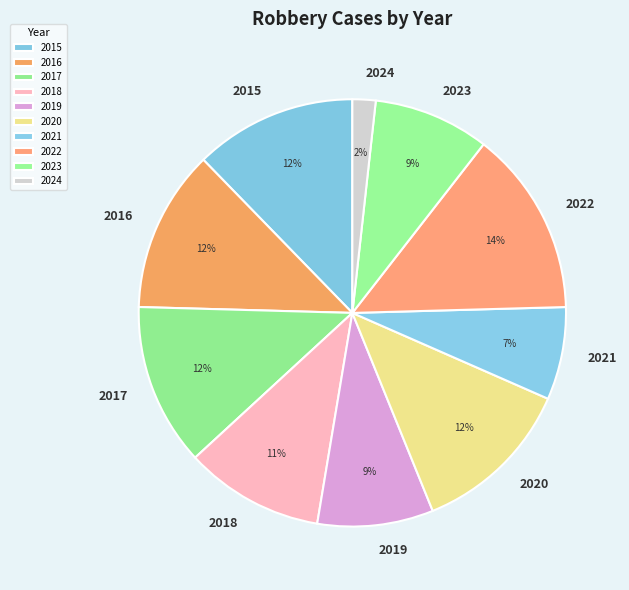

Is it true that 2024 is 2% of the pie?

True